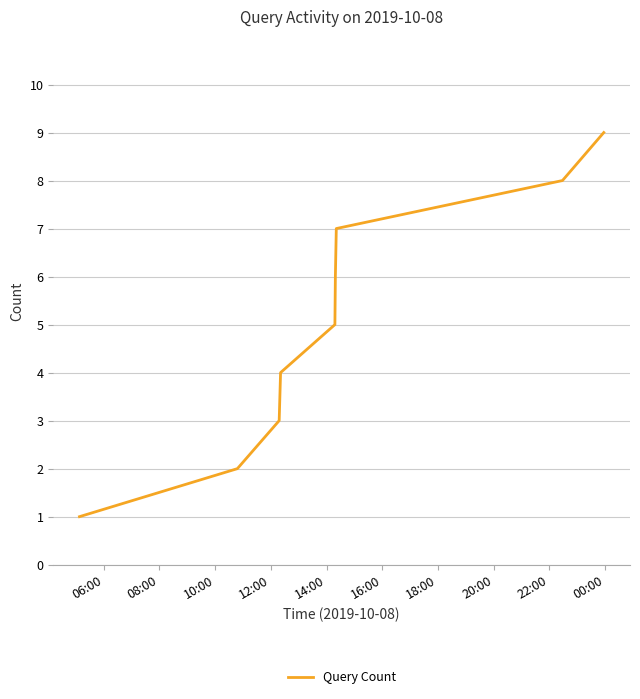

How many lines are shown in the chart?

1